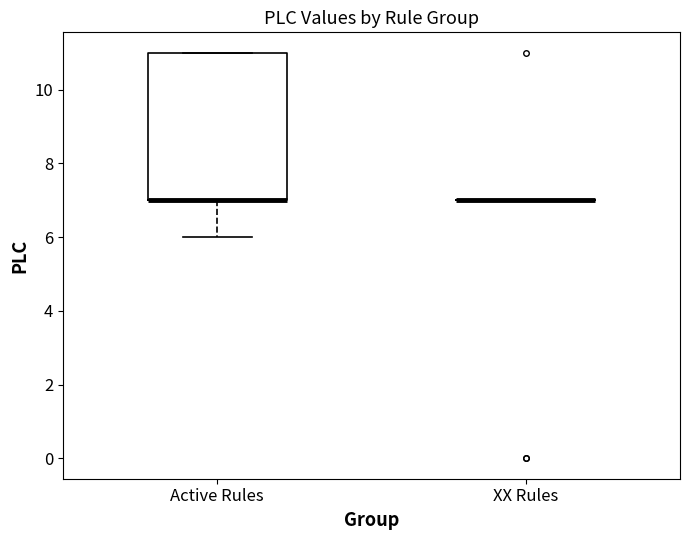

Reading left to right, transcribe this box plot: for each box, give where its median line is, the range the box spans, and where its two whiskers end, as read against the y-axis. The values are not printed on the chart, so give them approximately, as read against the axis.

Active Rules: median 7 (drawn on the box's lower edge), box 7 to 11, whiskers 6 to 11
XX Rules: box collapsed to a line at 7, whiskers 7 to 7